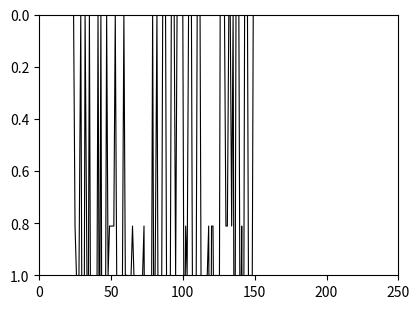

At which category is the sum across all series the highest?

12